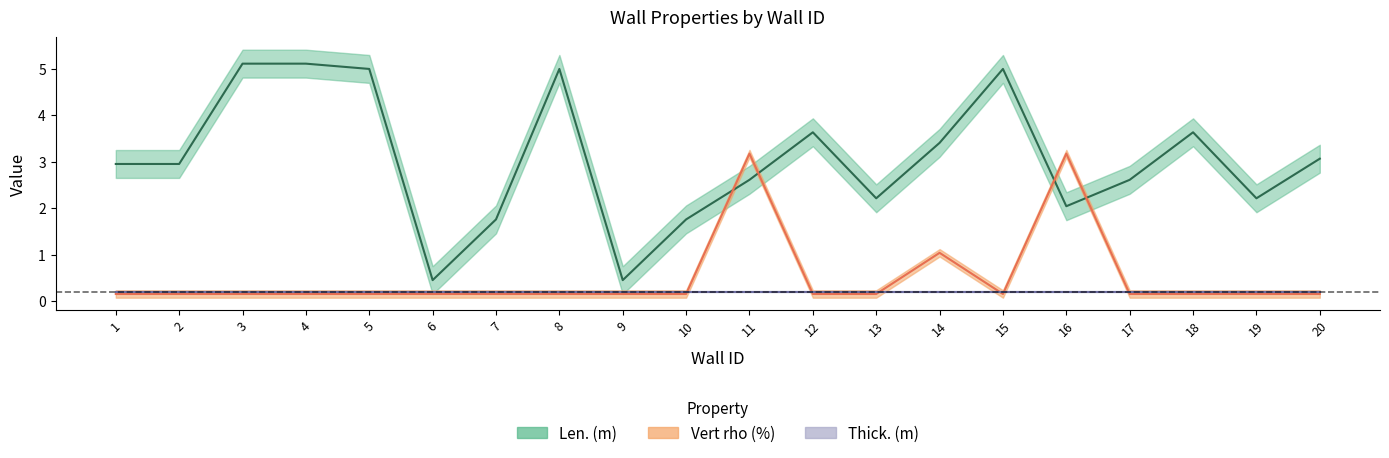

What is the difference between the Len. (m) values at 15 and 12?

1.4